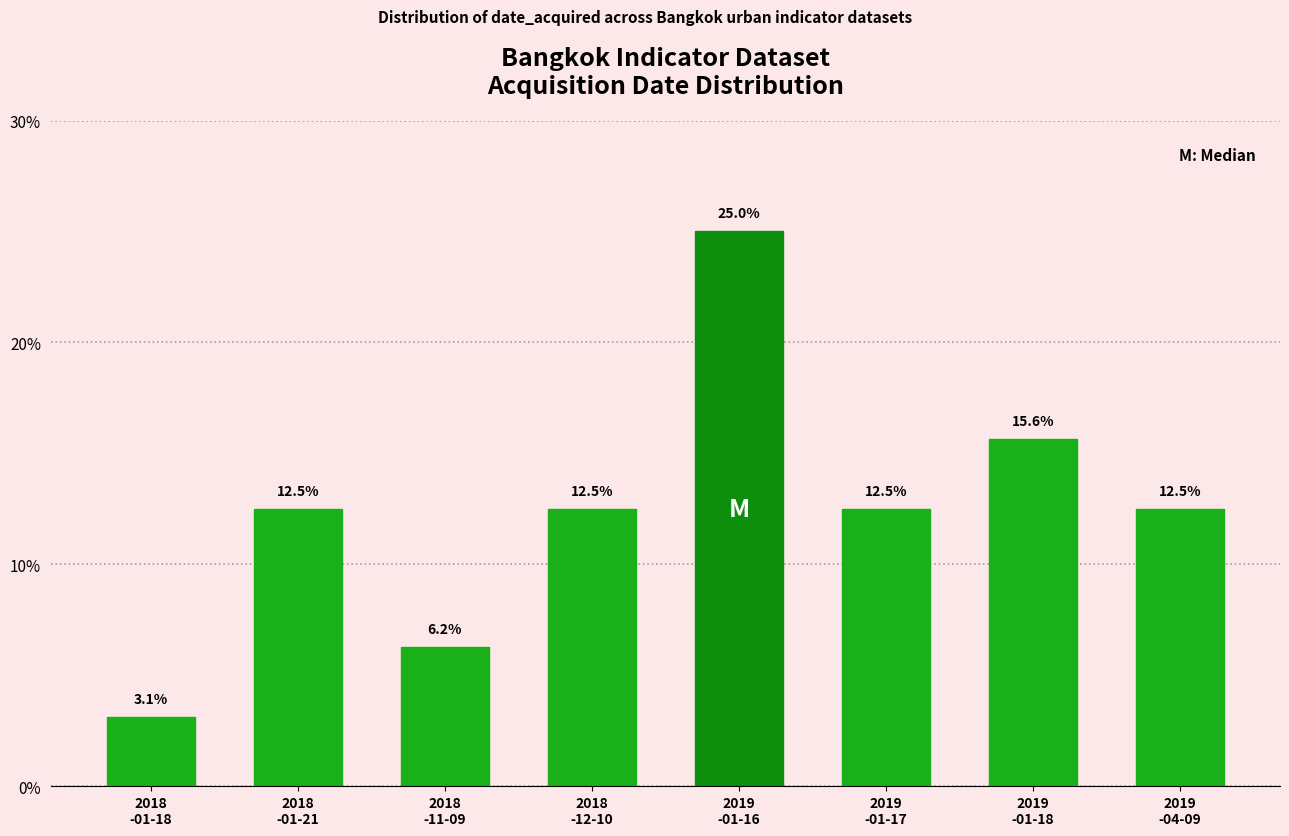

What is the minimum value shown in the chart?

3.1